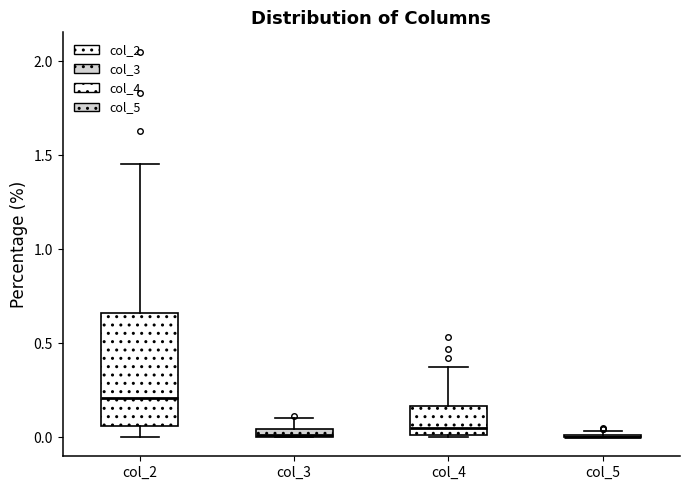

Which box is the tallest, from its lower edge to its upper edge?

col_2